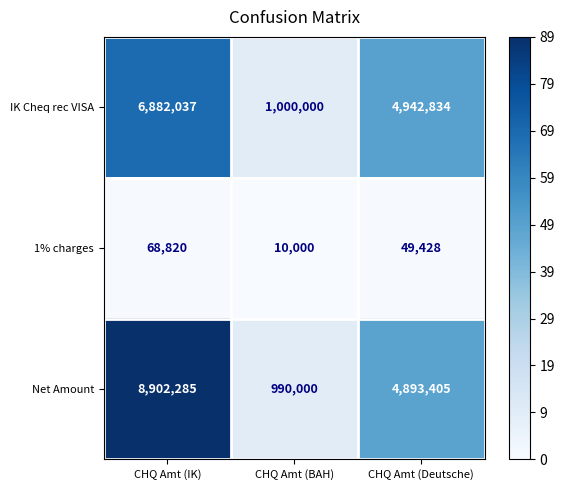

At which category is the sum across all series the highest?

CHQ Amt (IK)